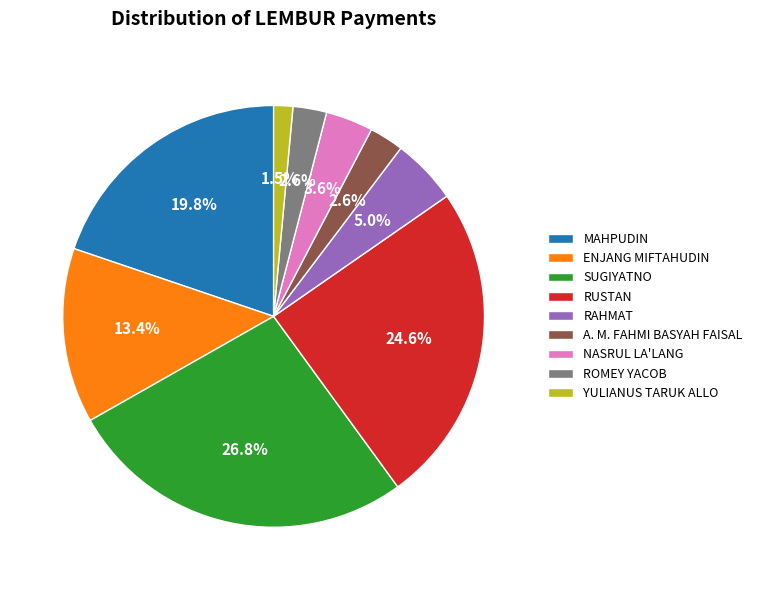

How many segments does this pie chart have?

9